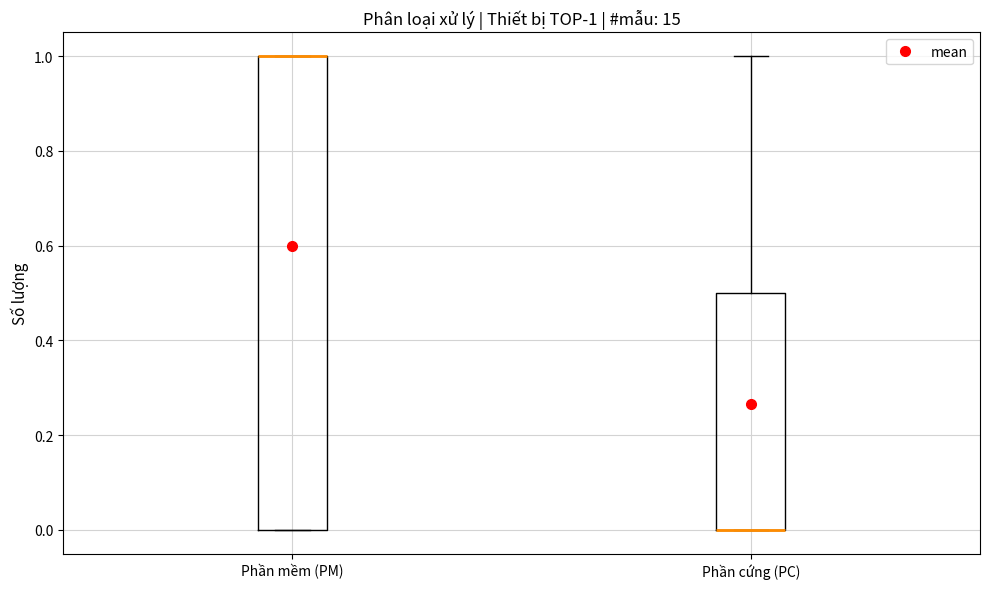

Which box is the tallest, from its lower edge to its upper edge?

Phần mềm (PM)